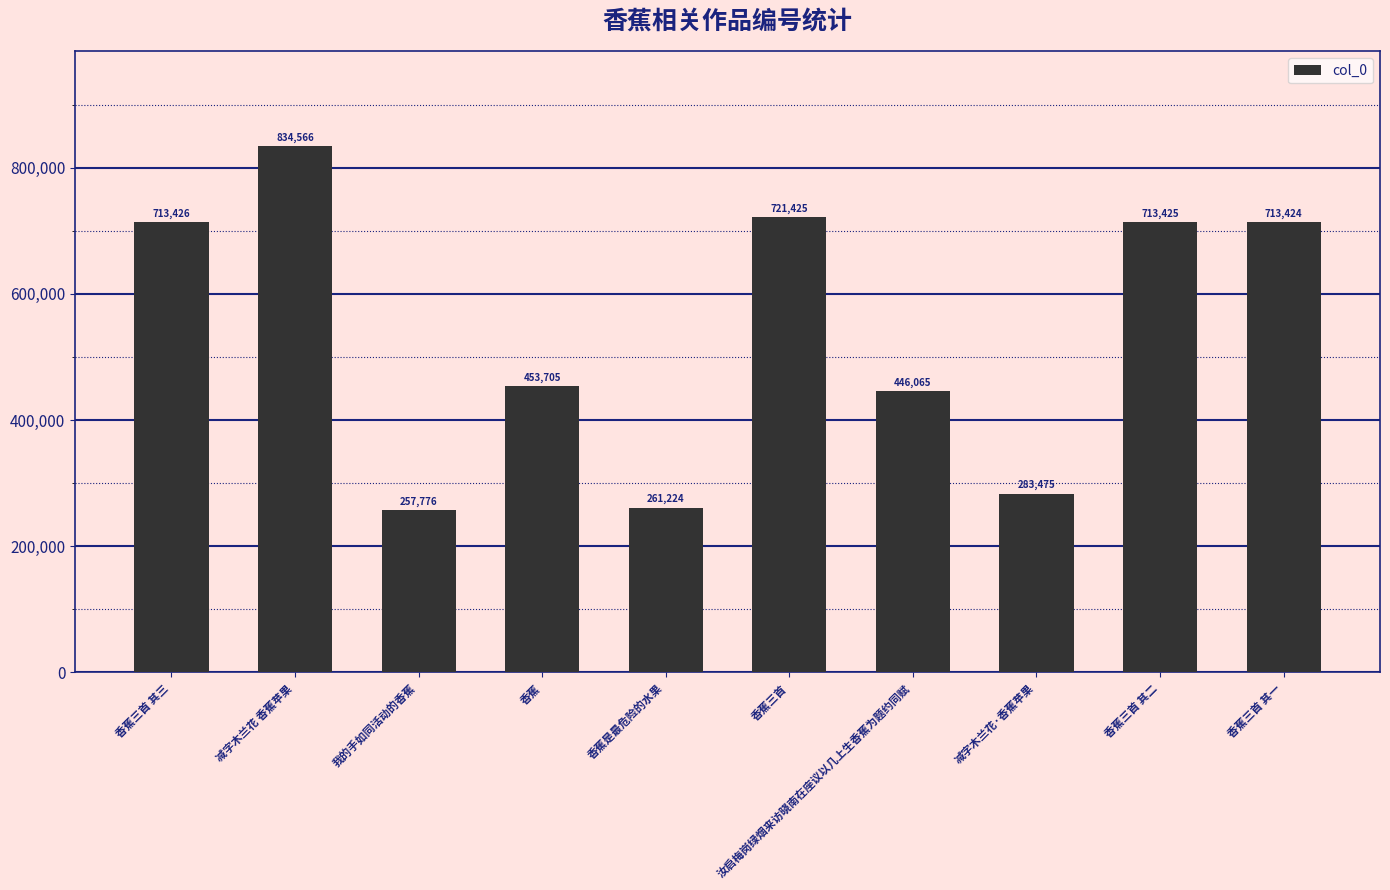

What is the average value?

539851